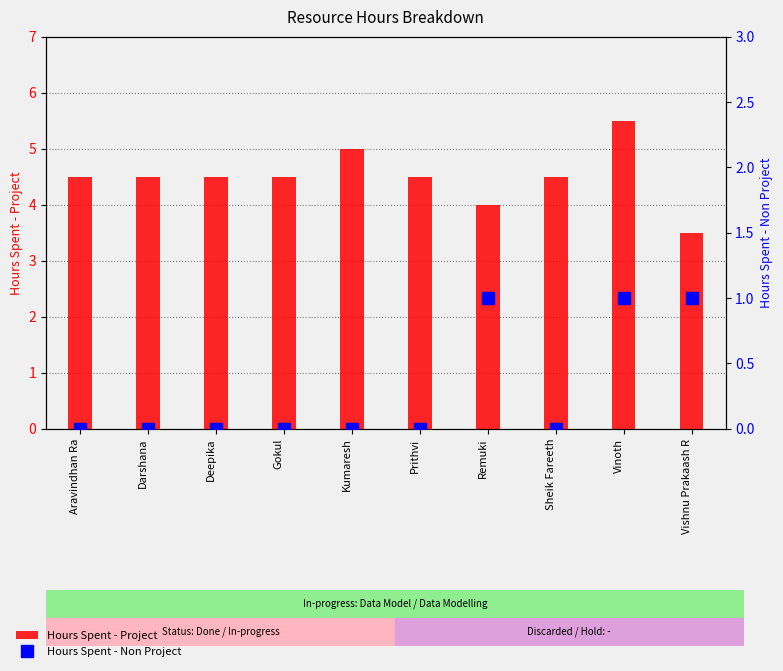

Reading right to left, transcribe all the data shown in this chart.

Hours Spent - Project: Vishnu Prakaash R=3.5	Vinoth=5.5	Sheik Fareeth=4.5	Remuki=4.0	Prithvi=4.5	Kumaresh=5.0	Gokul=4.5	Deepika=4.5	Darshana=4.5	Aravindhan Ra=4.5
Hours Spent - Non Project: Vishnu Prakaash R=1.0	Vinoth=1.0	Sheik Fareeth=0.0	Remuki=1.0	Prithvi=0.0	Kumaresh=0.0	Gokul=0.0	Deepika=0.0	Darshana=0.0	Aravindhan Ra=0.0